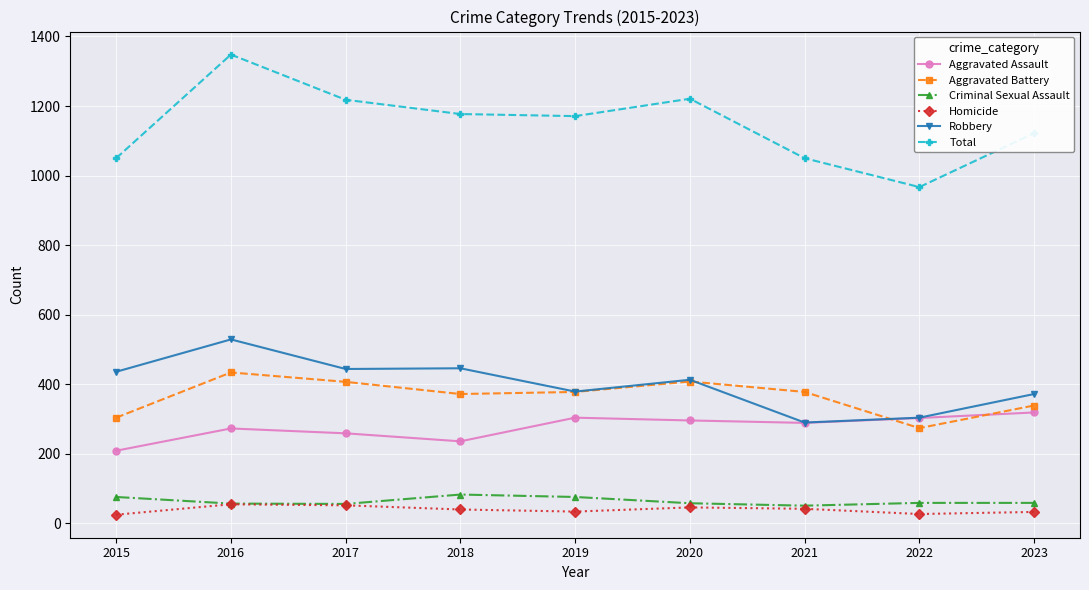

True or false: Aggravated Battery and Homicide intersect in this chart.

False